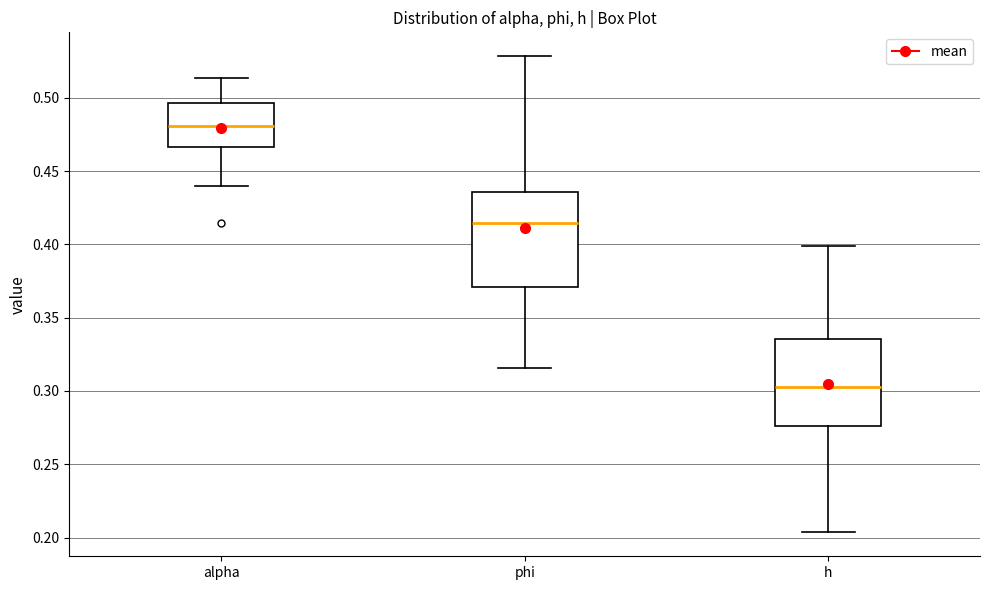

Which box is the tallest, from its lower edge to its upper edge?

phi